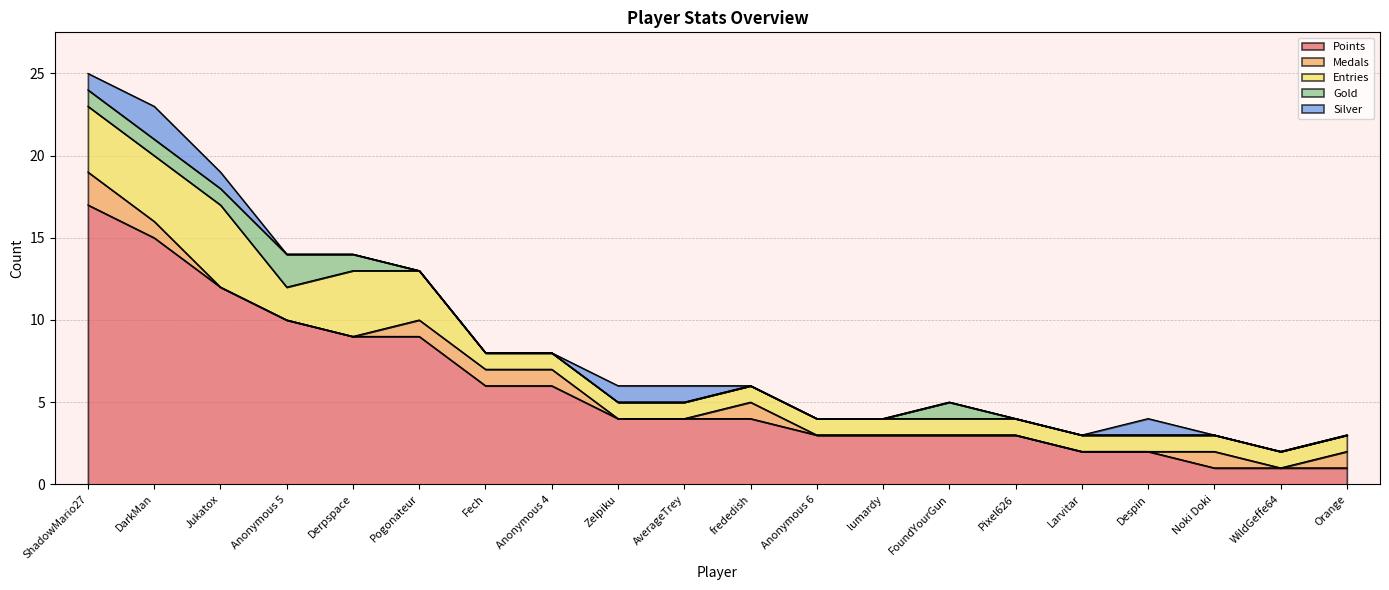

What is the sum of the Gold values at Anonymous 6 and Jukatox?

1